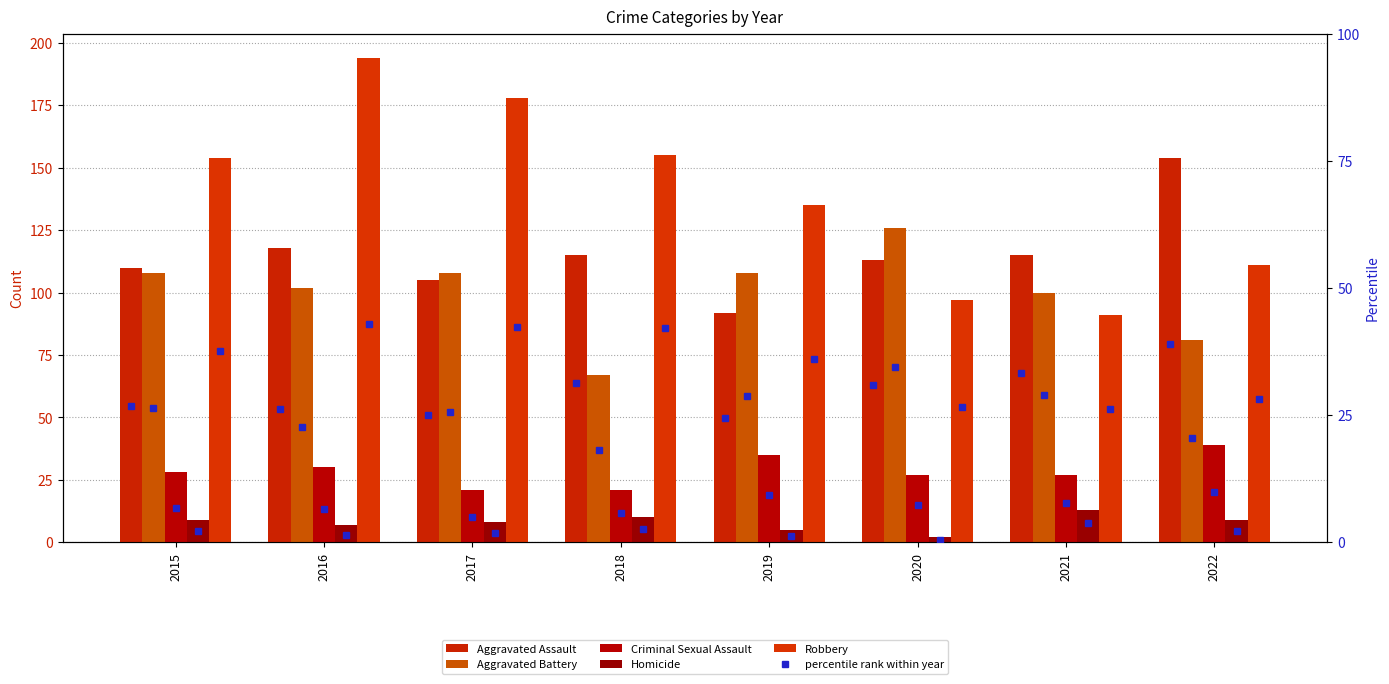

What is the spread (max minus min) of values at 2021?

102.0